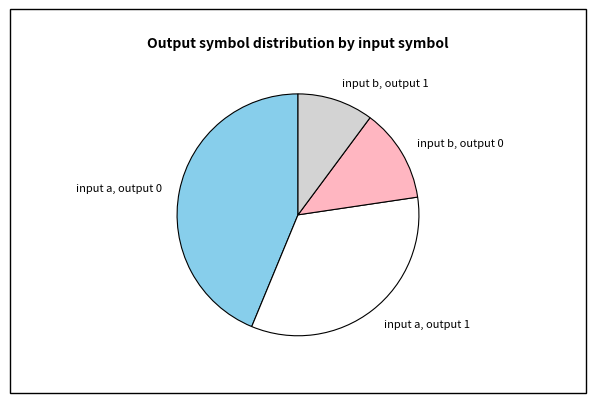

What is the ratio of the value at input a, output 0 to the value at input a, output 1?

1.3